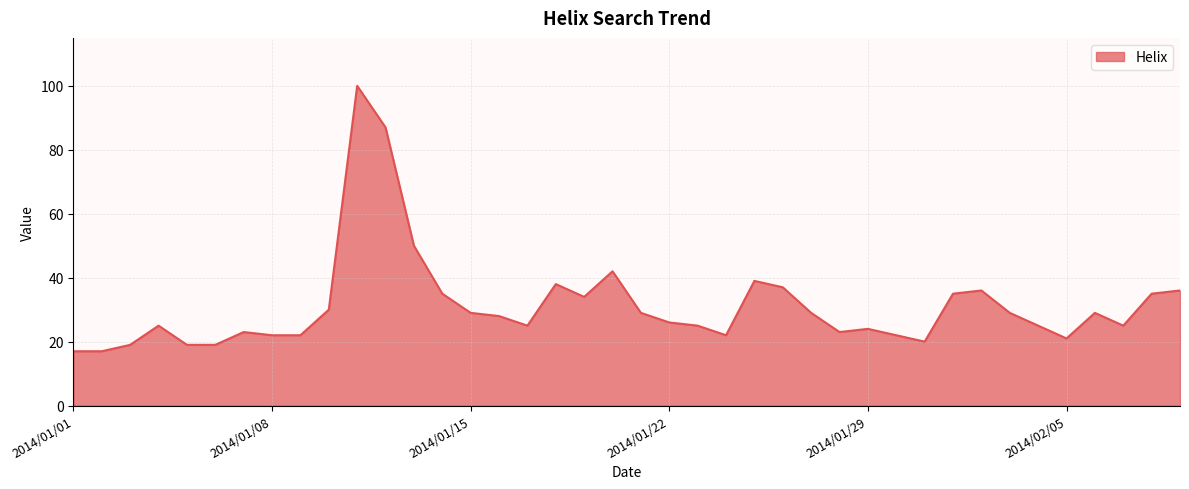

What is the minimum value shown in the chart?

17